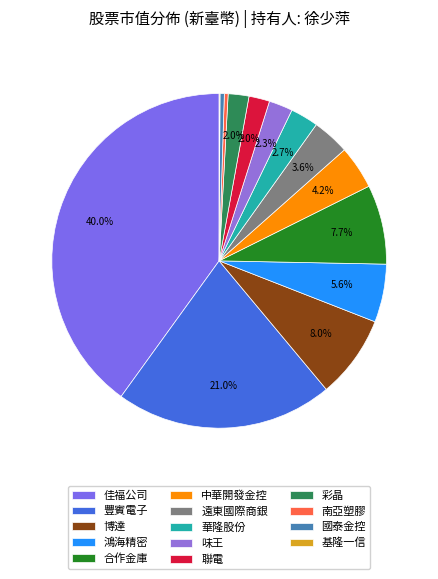

Which category has the biggest portion of the pie?

佳福公司